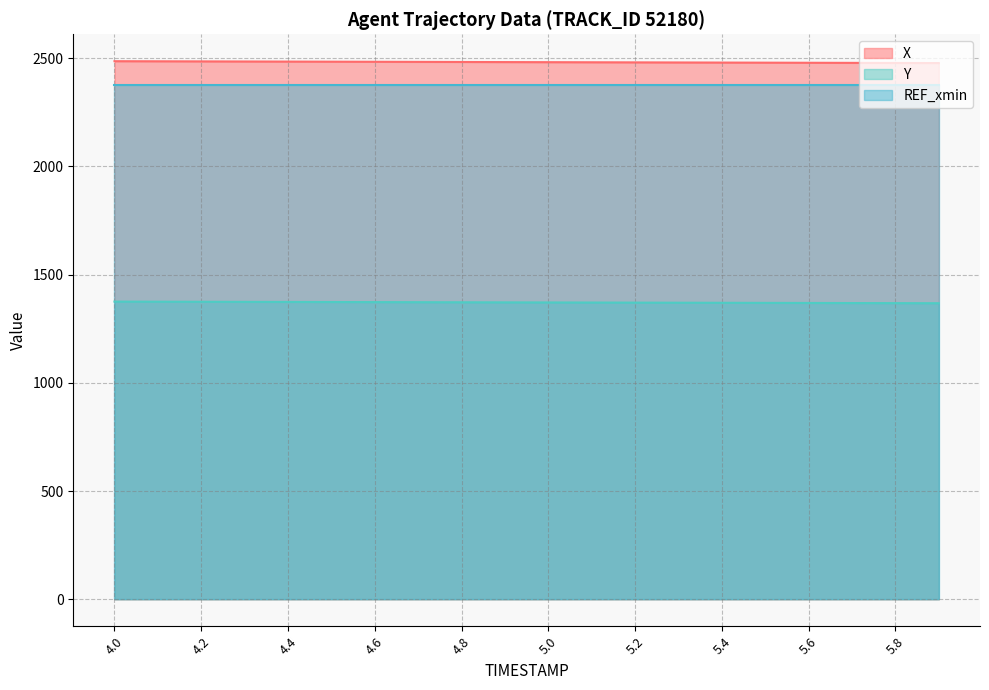

True or false: X has more than 1 points higher than both neighbors.

False